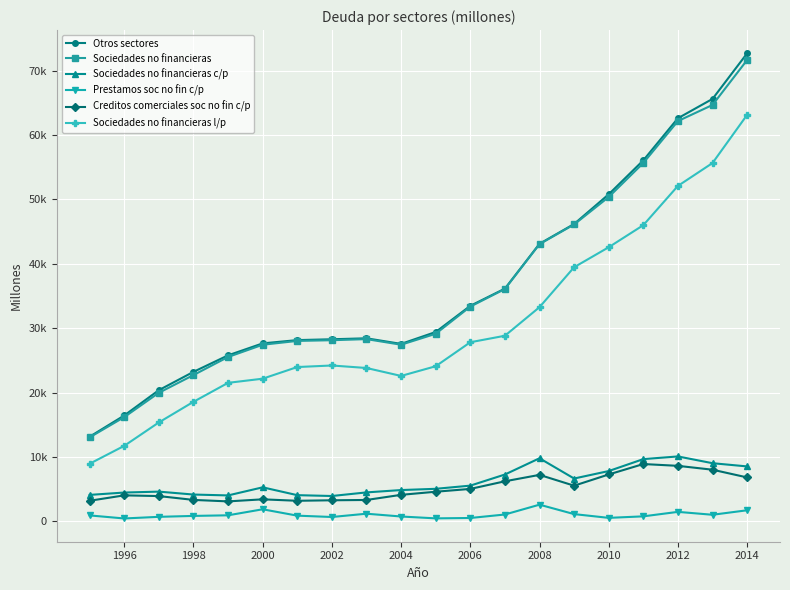

What are all the series names shown in the legend?

Otros sectores, Sociedades no financieras, Sociedades no financieras c/p, Prestamos soc no fin c/p, Creditos comerciales soc no fin c/p, Sociedades no financieras l/p